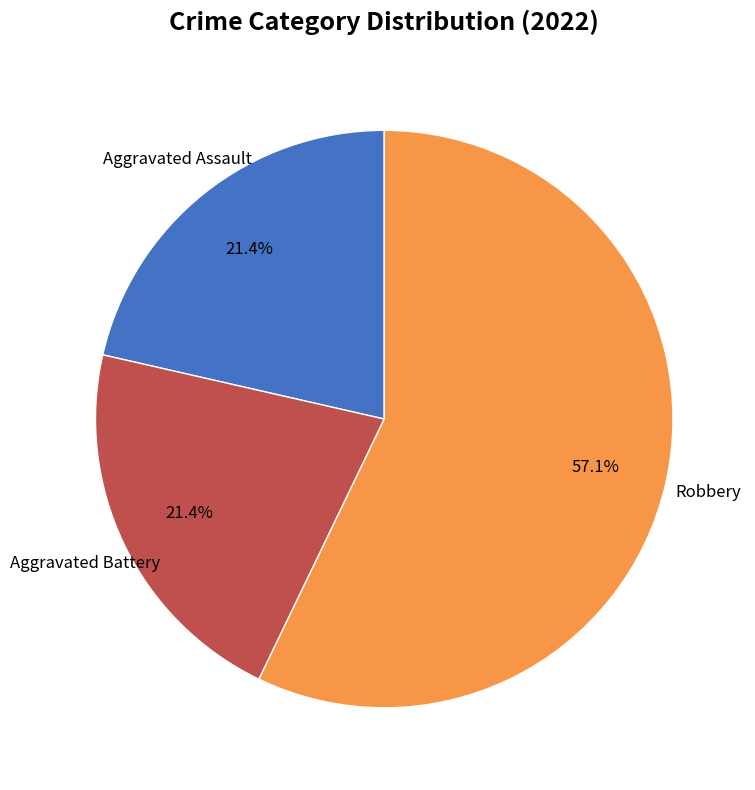

Does any single category account for the majority?

Yes